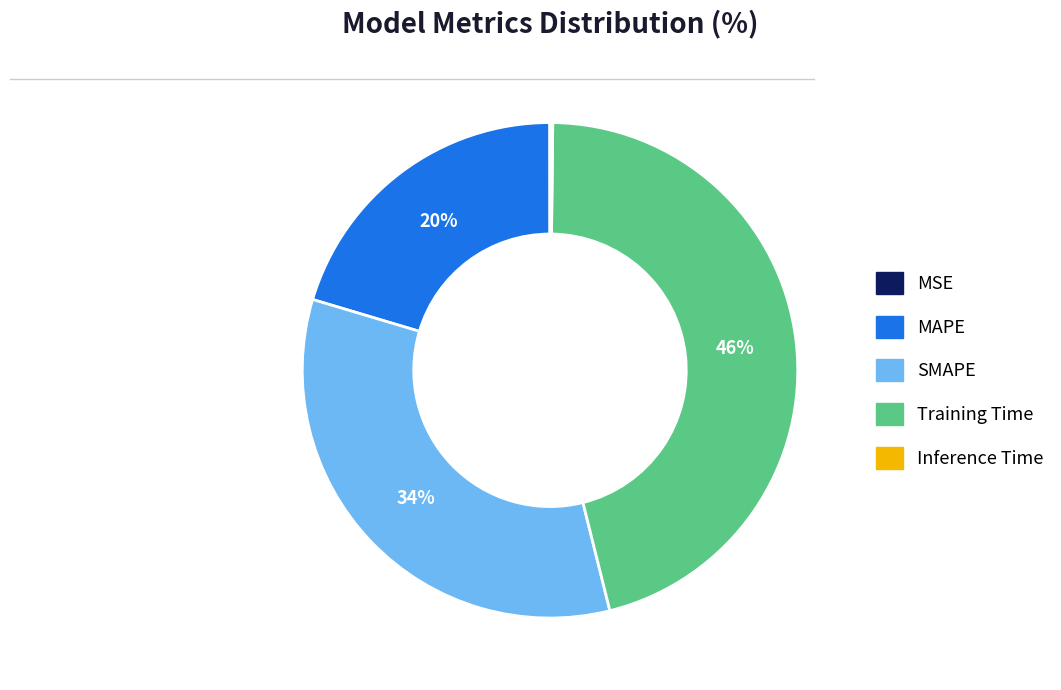

The SMAPE slice represents 34% of the pie. True or false?

True